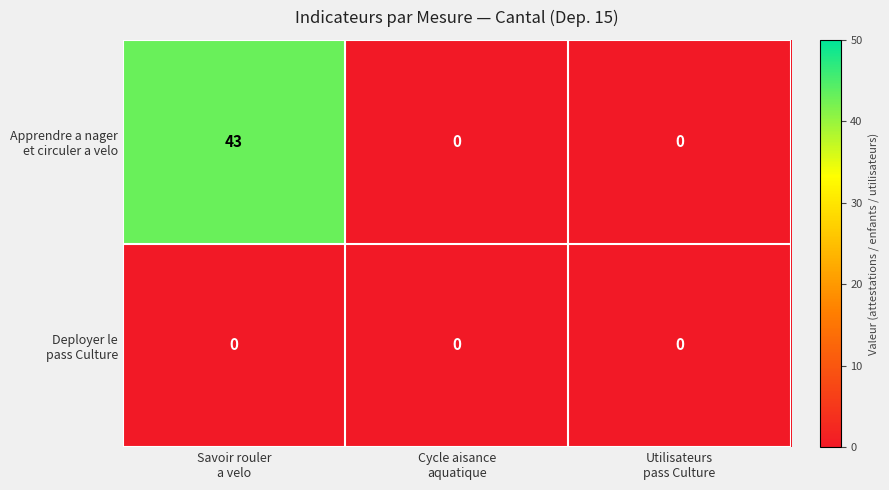

What is the maximum value shown in the chart?

43